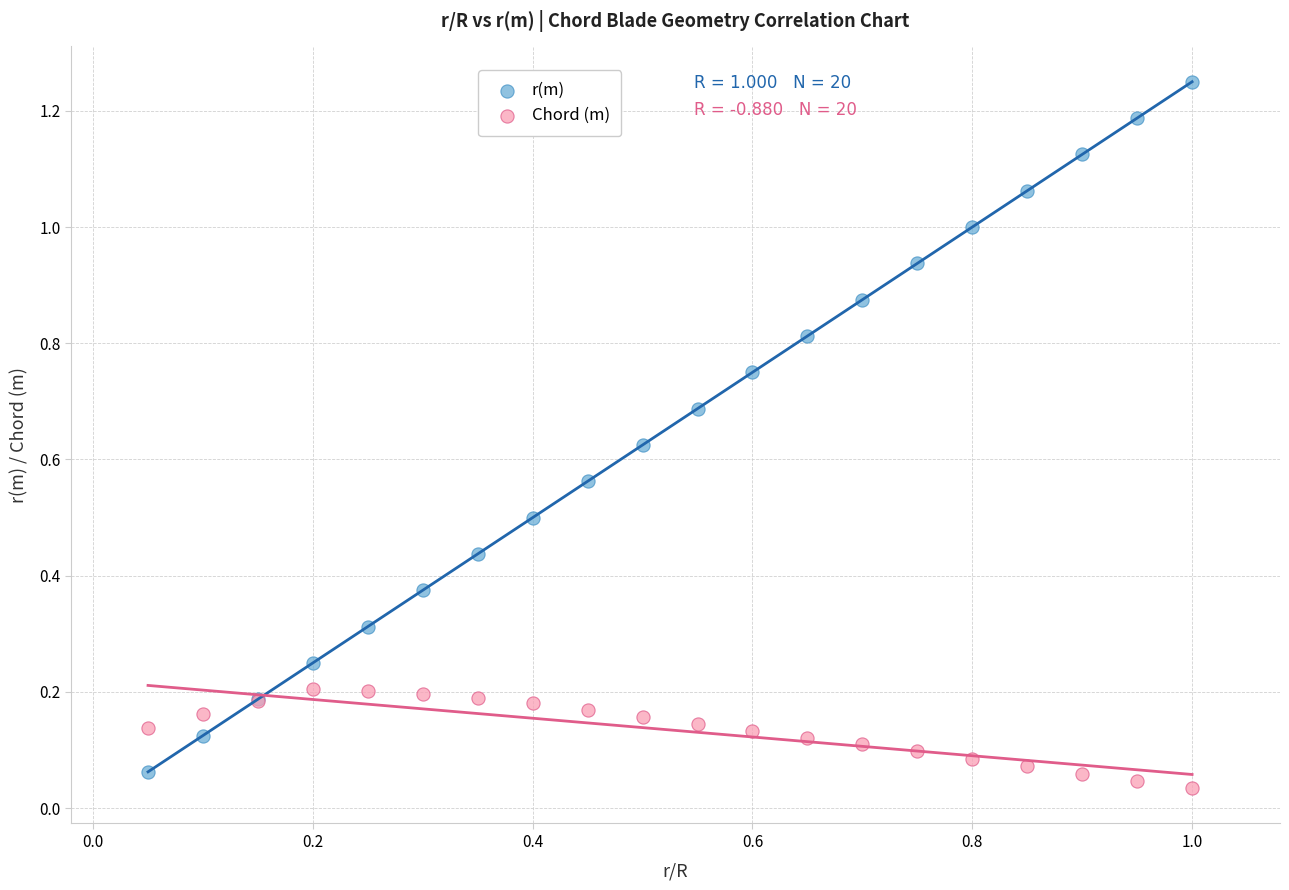

What are all the series names shown in the legend?

r(m), Chord (m)